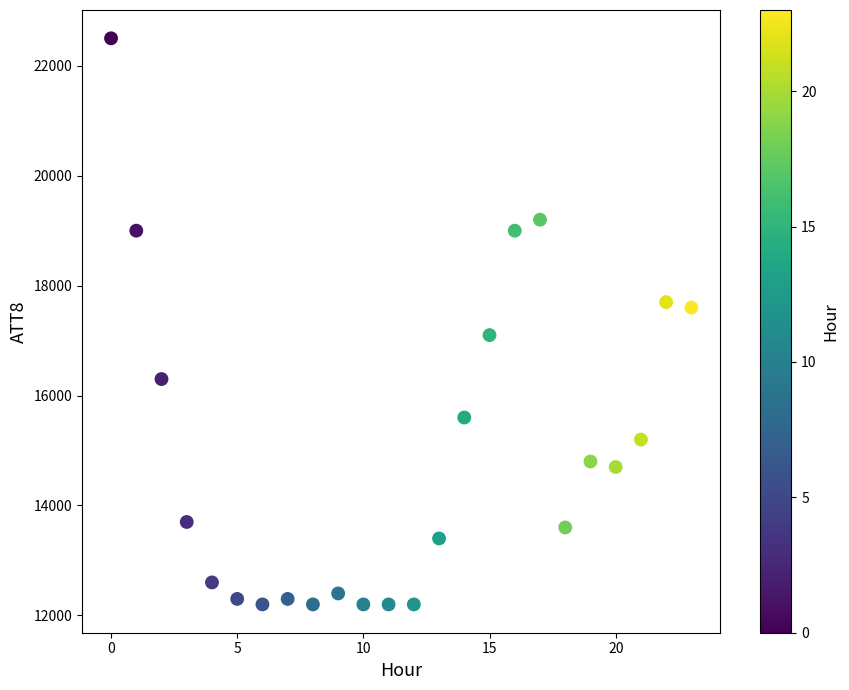

What is the range of Y values (max minus min)?

10300